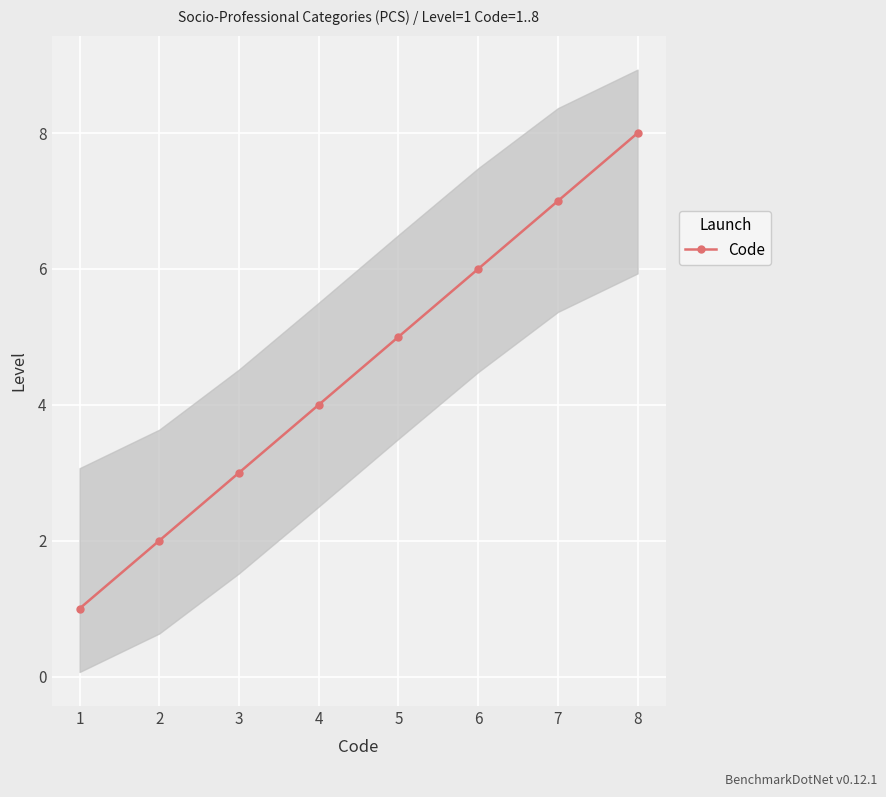

Reading left to right, transcribe all the data shown in this chart.

1=1	2=2	3=3	4=4	5=5	6=6	7=7	8=8